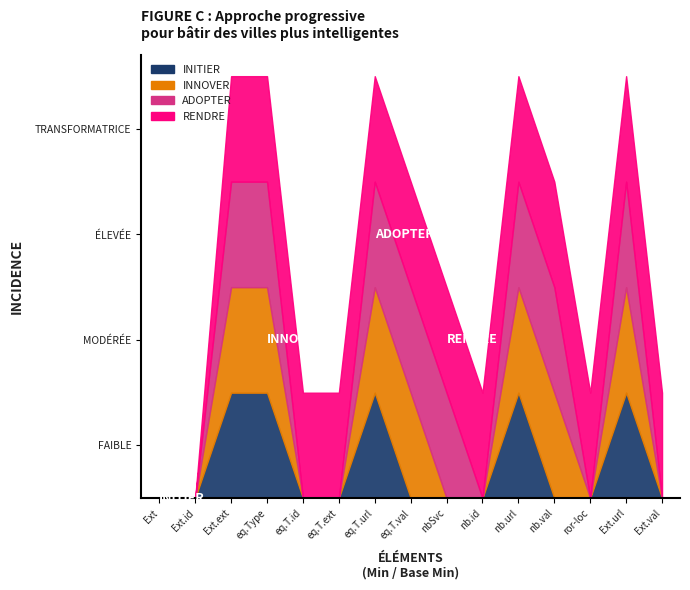

At Extension.extension:nbInService.value[x], list the series in order from smallest to largest.

INITIER, INNOVER, ADOPTER, RENDRE